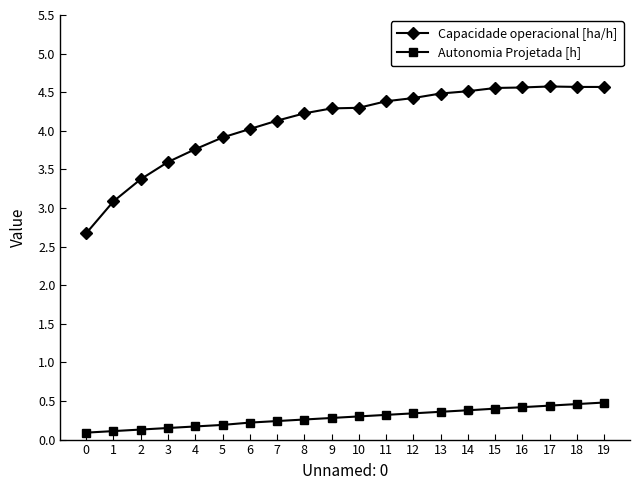

True or false: Capacidade operacional [ha/h] has a value of 4.6 at 16.

True